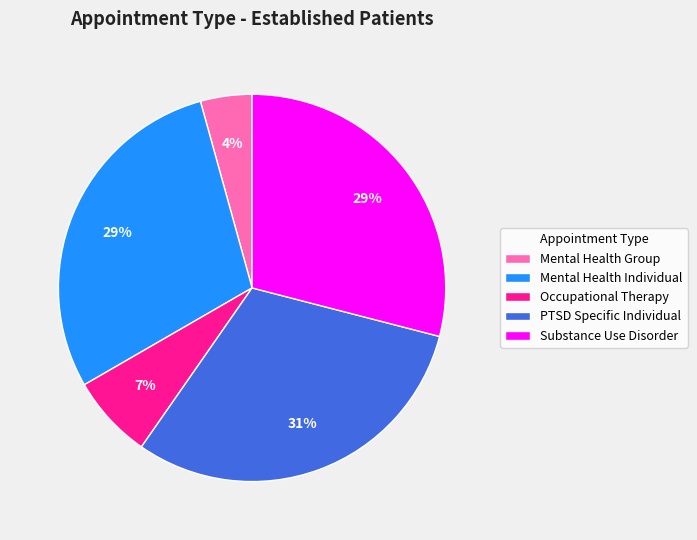

What is the ratio of the value at Mental Health Group to the value at Occupational Therapy?

0.6